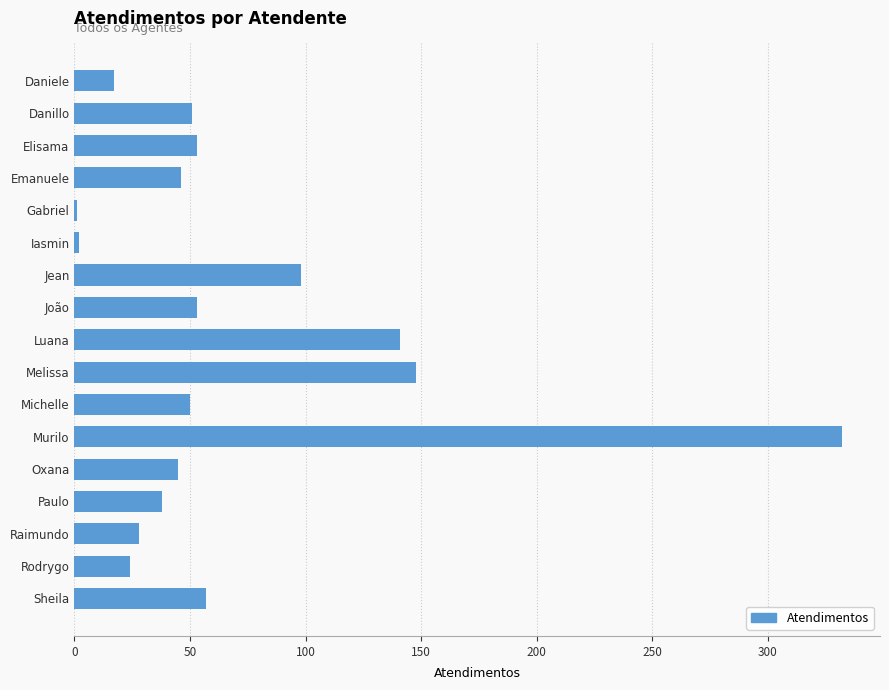

What is the ratio of the value at Jean to the value at Emanuele?

2.1